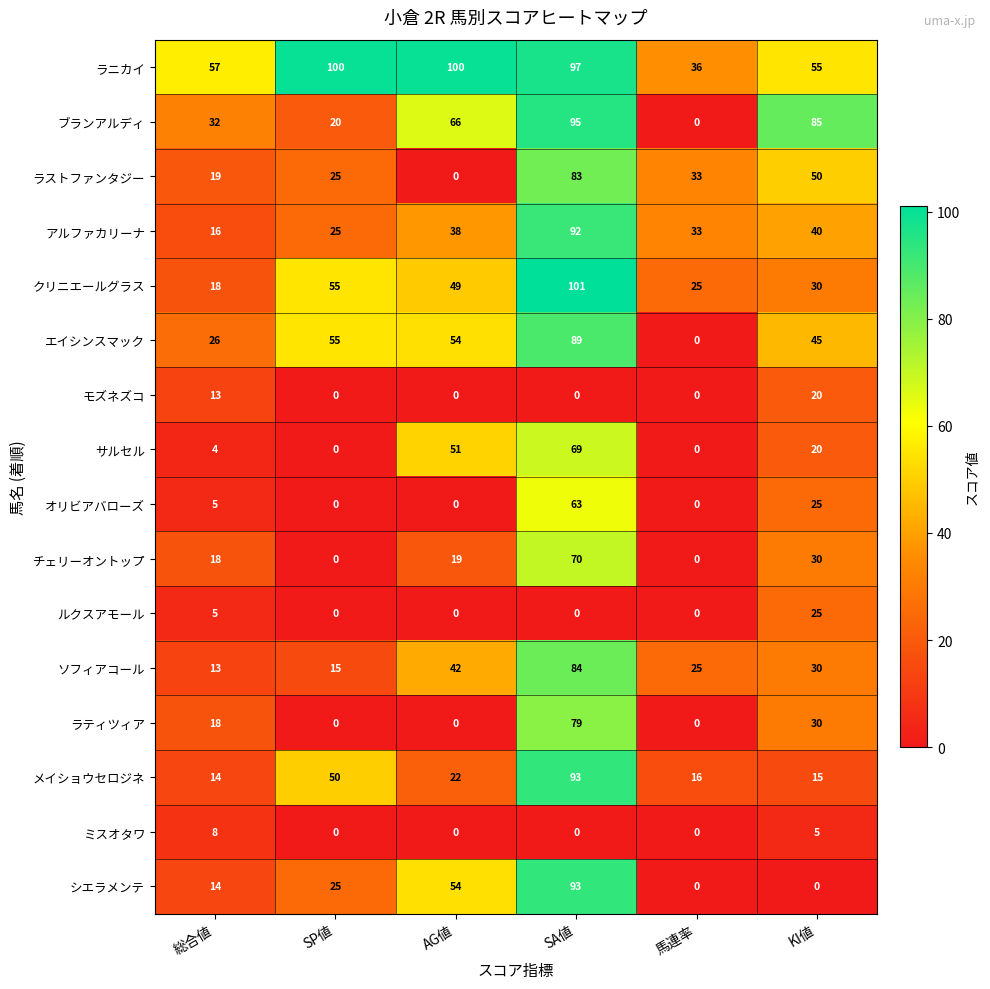

The value of メイショウセロジネ at 馬連率 is 16. True or false?

True